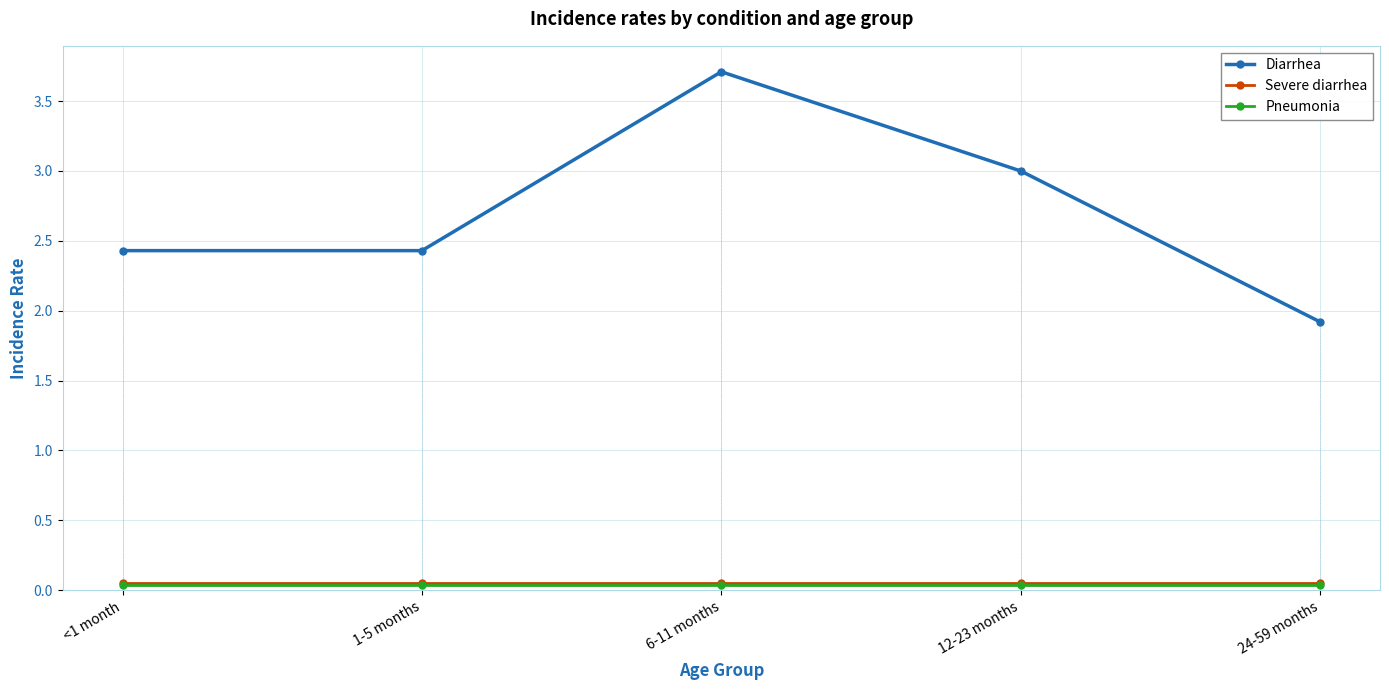

Which series has the largest total across all categories?

Diarrhea